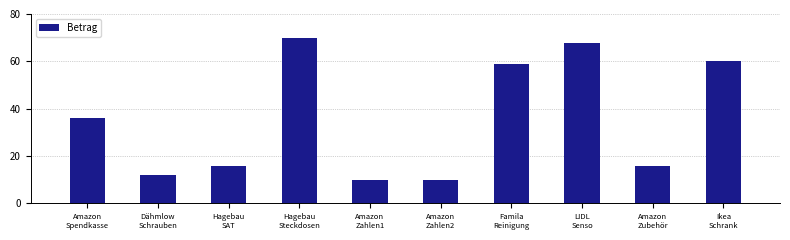

What is the average value?

35.5